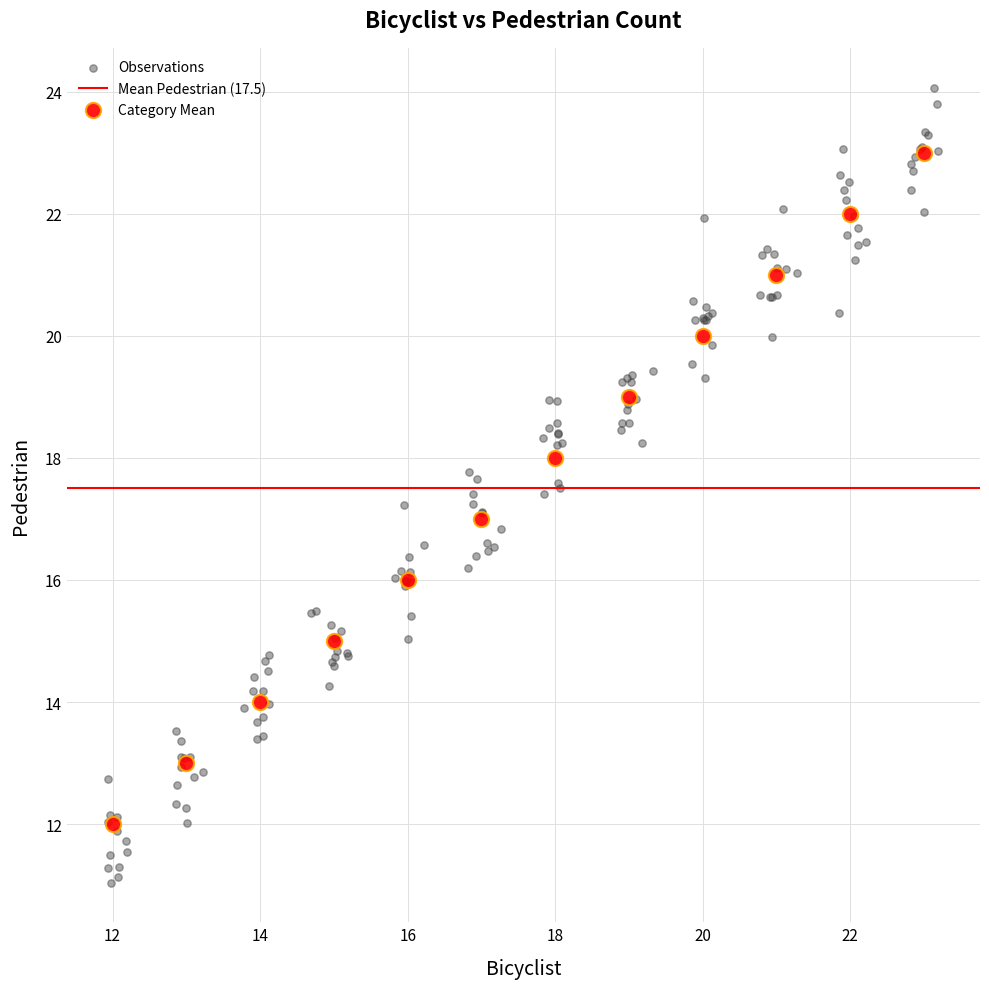

Which series contains the lowest Y value?

Observations